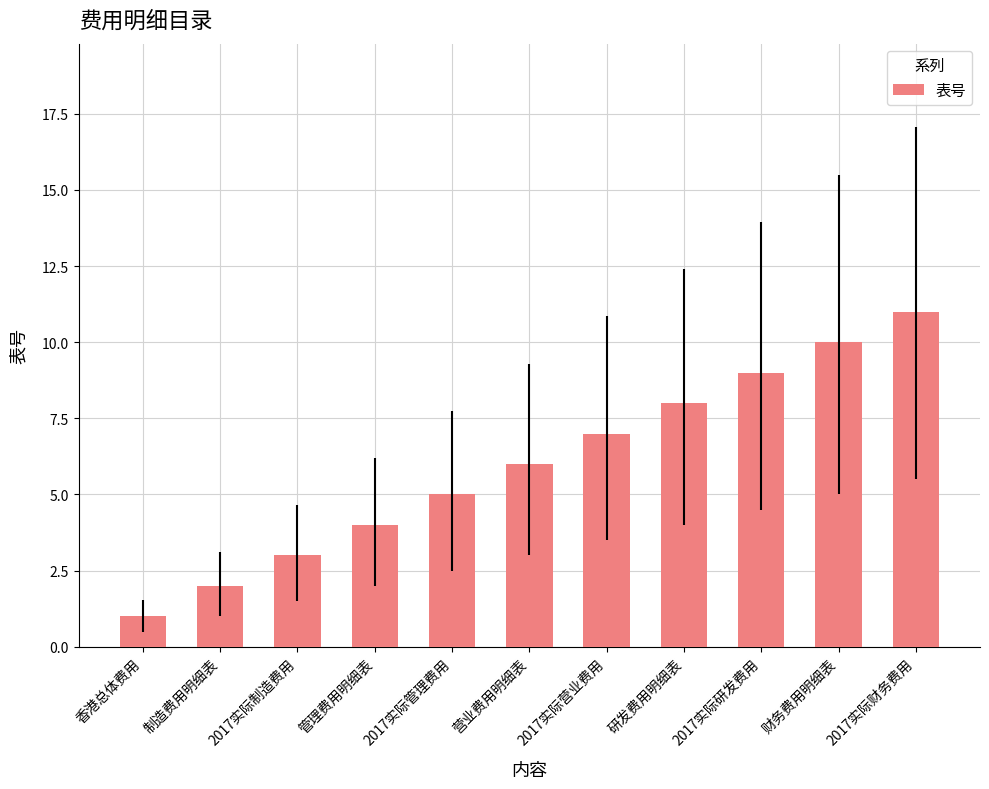

What is the change in value from 制造费用明细表 to 2017实际营业费用?

+5